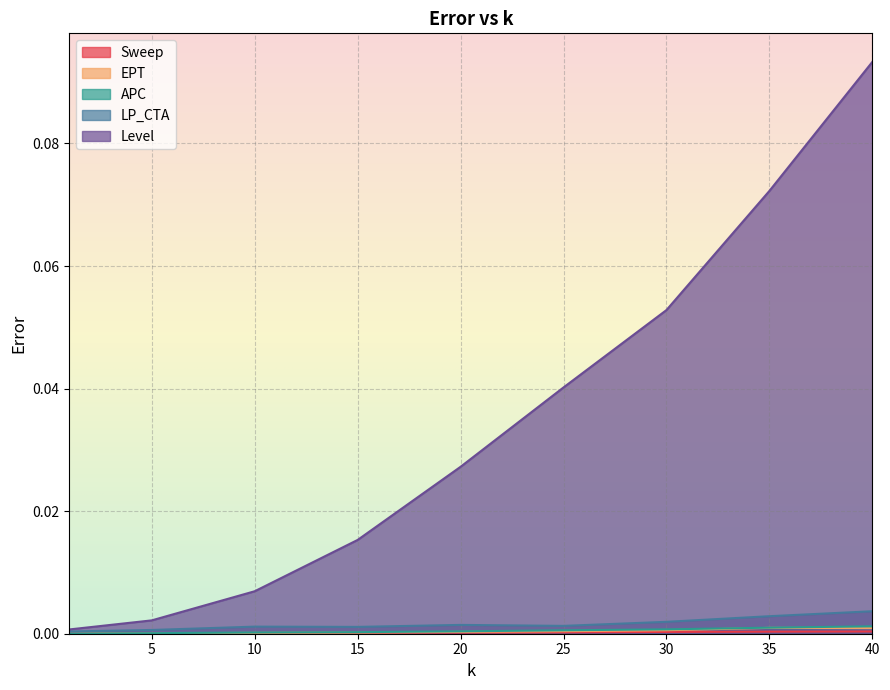

True or false: APC and LP_CTA intersect in this chart.

False